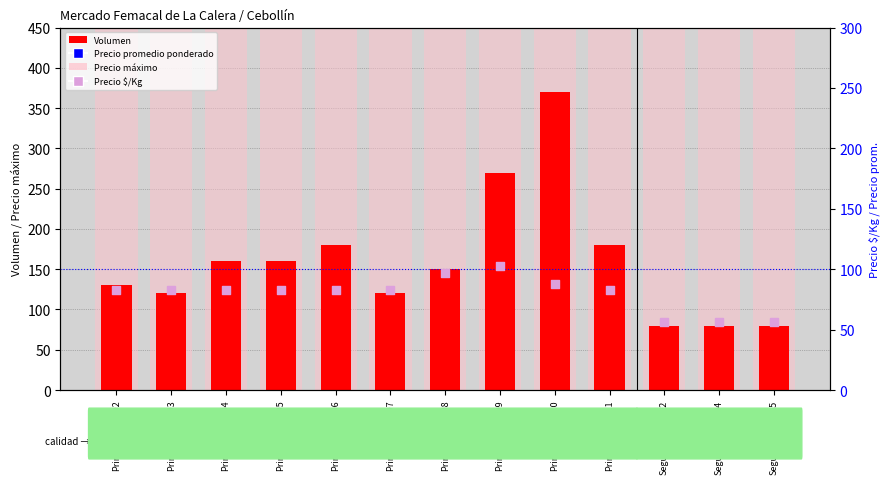

What is the total value across all series at Primera-2021-06?

6263